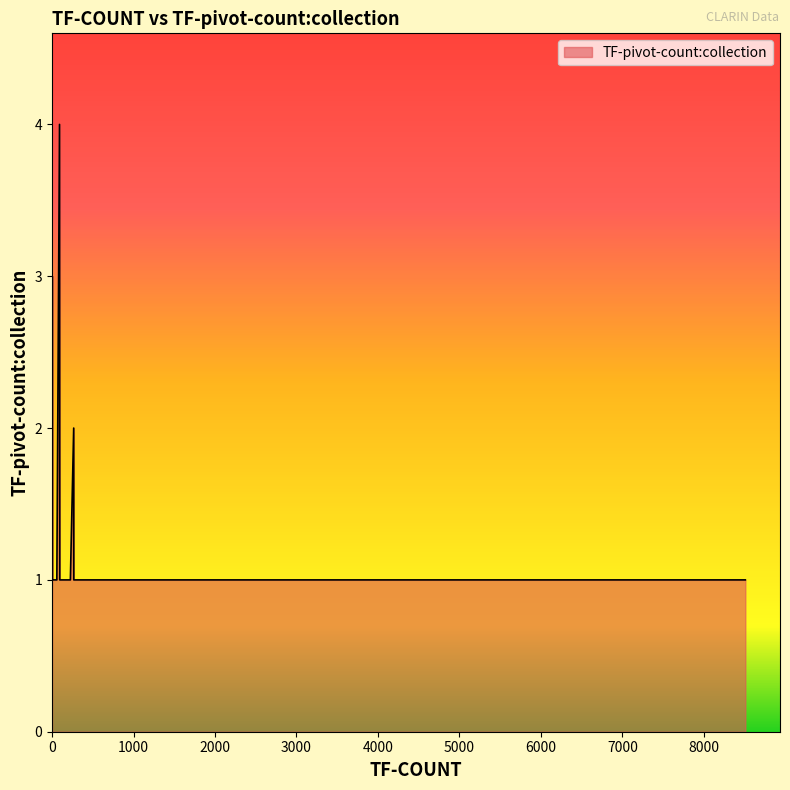

What is the difference between the maximum and minimum values?

3